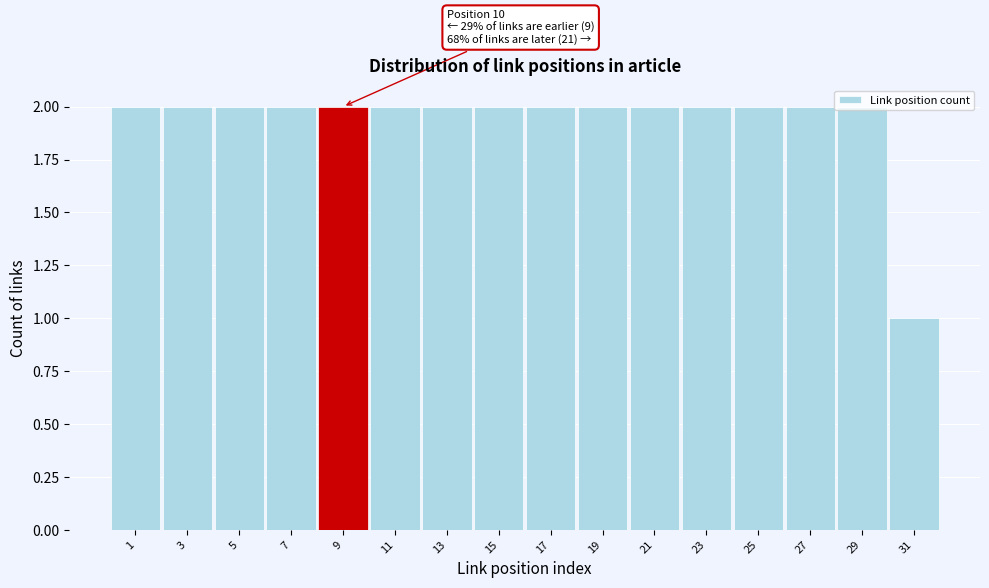

Is it true that the value at 27 is 2?

True